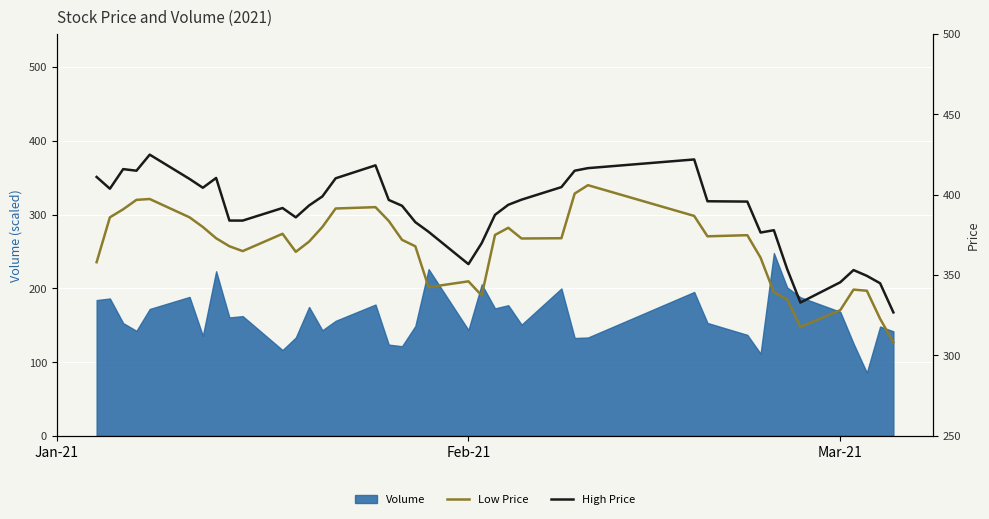

How many interior local peaks does the High Price series have?

8